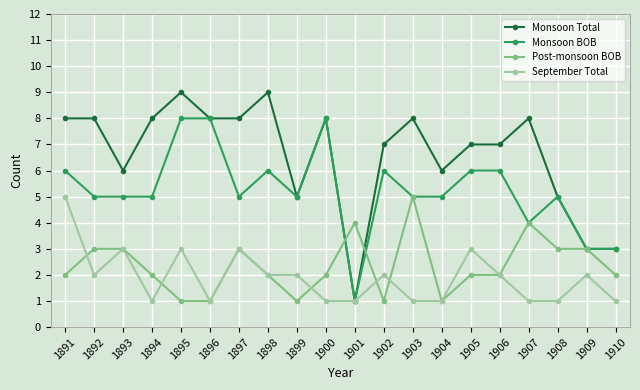

Which series has the largest total across all categories?

Monsoon Total